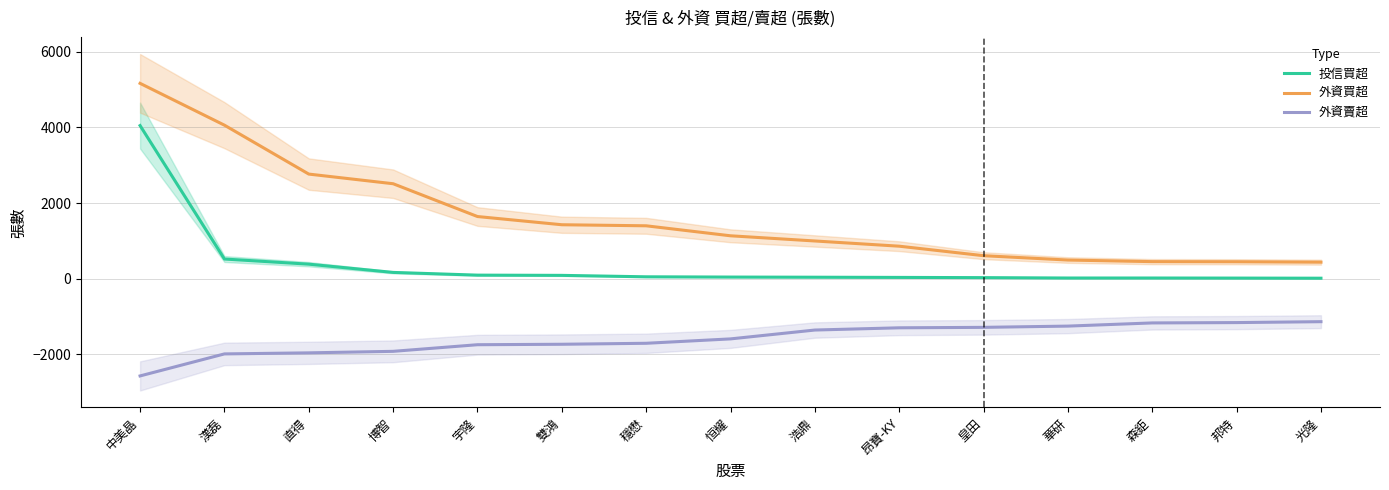

What is the difference between the maximum and minimum values in the 外資買超 series?

4726